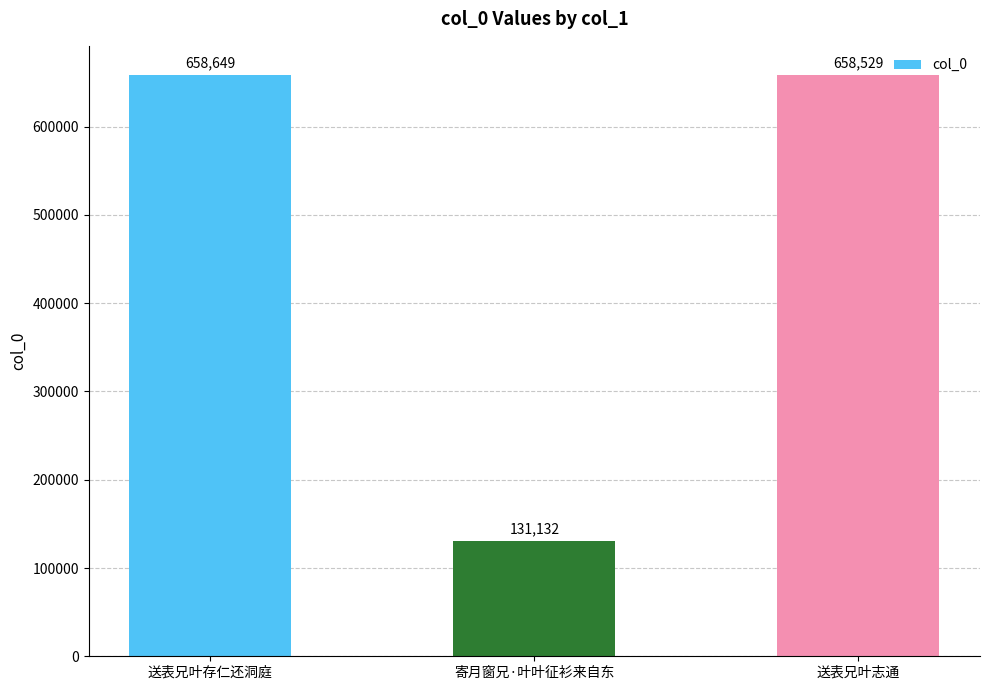

List the labels in order of value, largest first.

送表兄叶存仁还洞庭, 送表兄叶志通, 寄月窗兄·叶叶征衫来自东